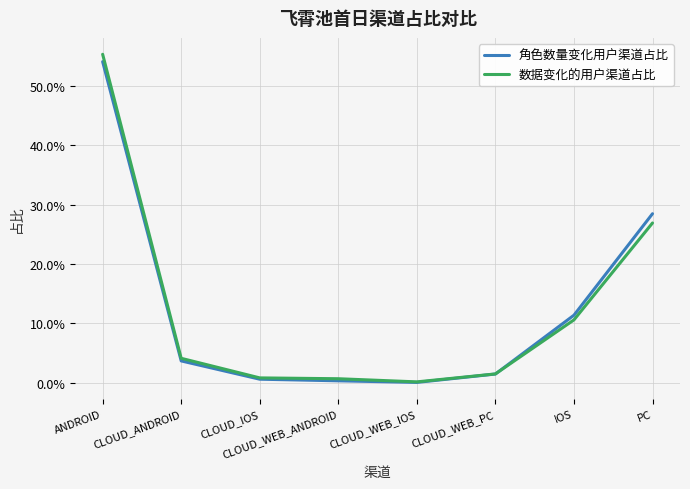

What is the average value of the 数据变化的用户渠道占比 series?

0.1